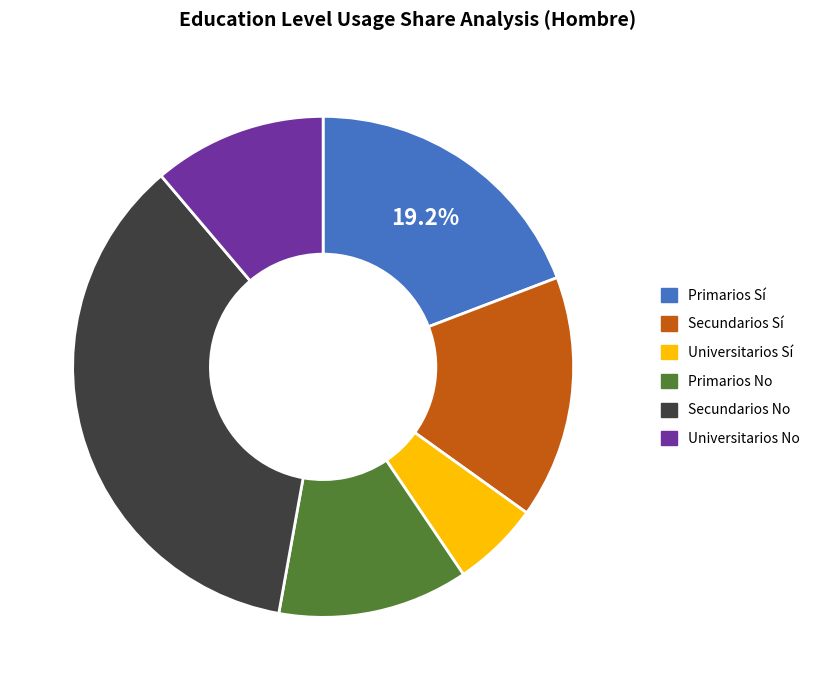

Rank the categories by value from highest to lowest.

Secundarios No, Primarios Sí, Secundarios Sí, Primarios No, Universitarios No, Universitarios Sí